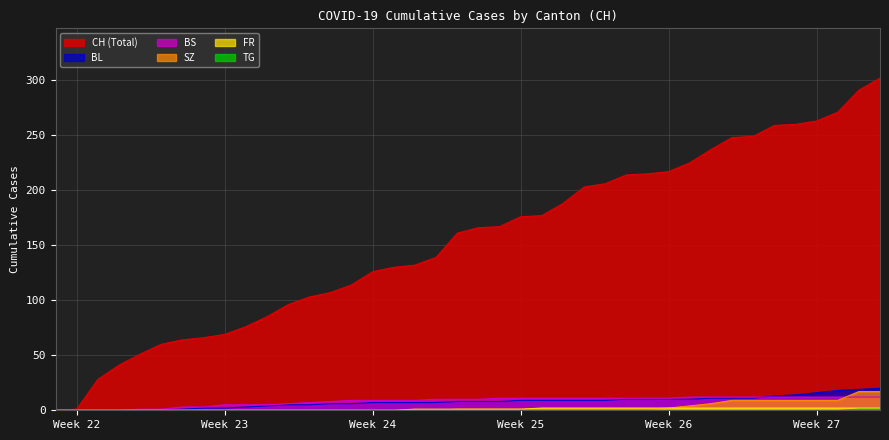

What is the value of the CH point at the 18th from the left?

132